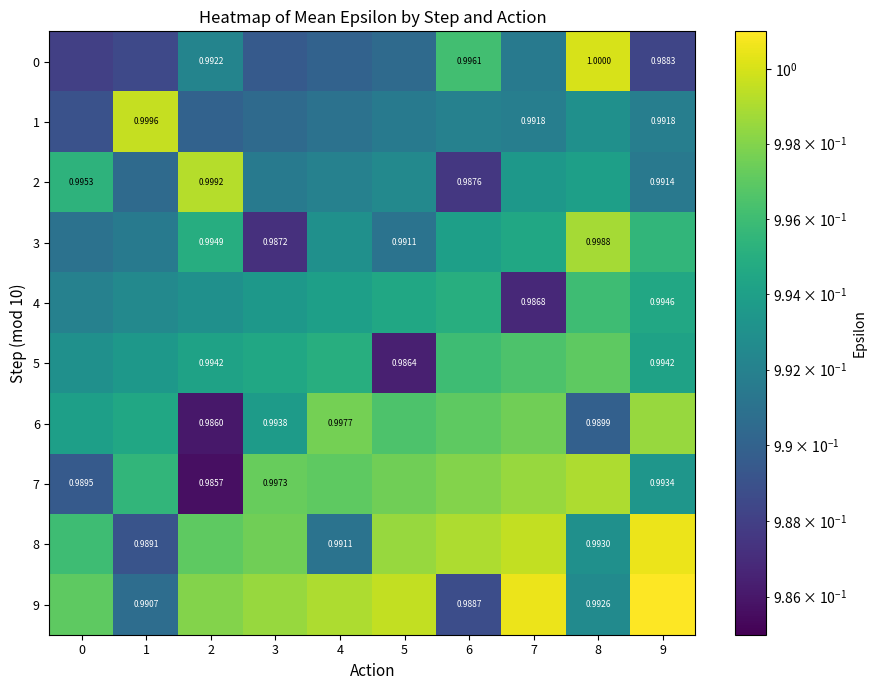

At 0, list the series in order from largest to smallest.

9, 8, 2, 6, 5, 4, 3, 7, 1, 0